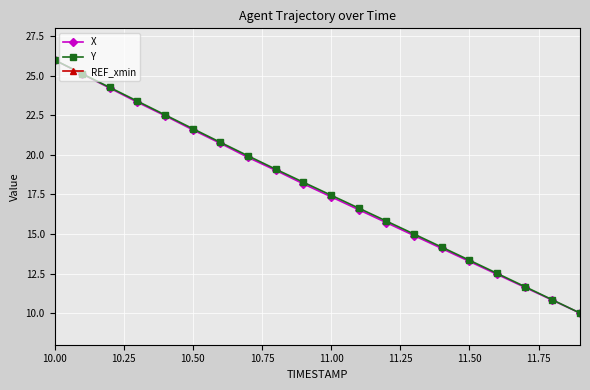

Which series has the largest range (max minus min)?

X